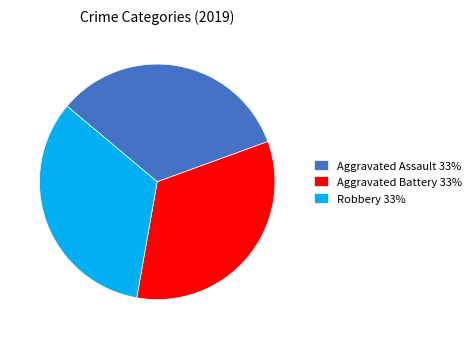

True or false: Aggravated Battery 33% accounts for 33% of the total.

True